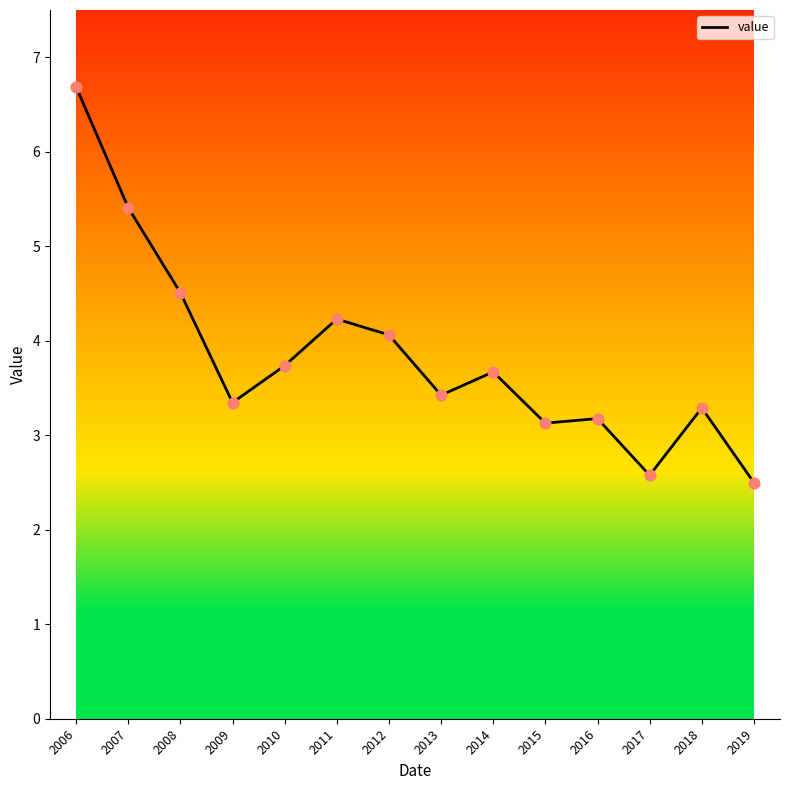

What is the change in value from 2009 to 2018?

-0.1